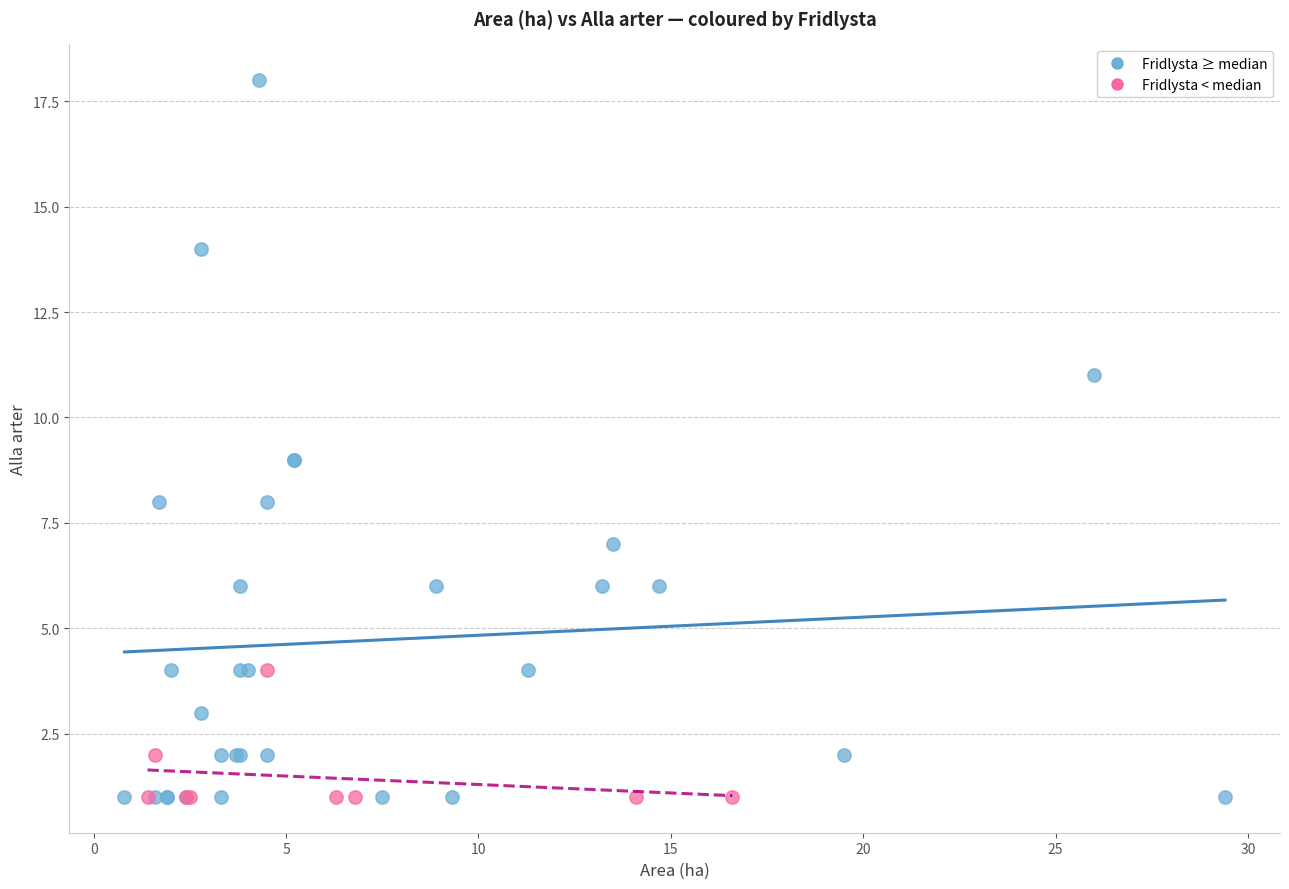

Which series contains the highest Y value?

Fridlysta ≥ median